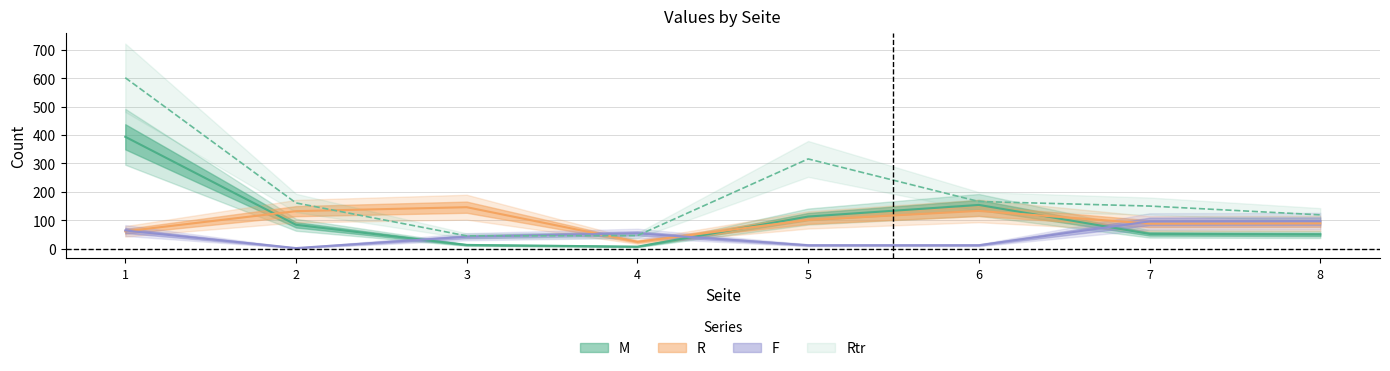

What is the difference between the maximum and minimum values in the R series?

122